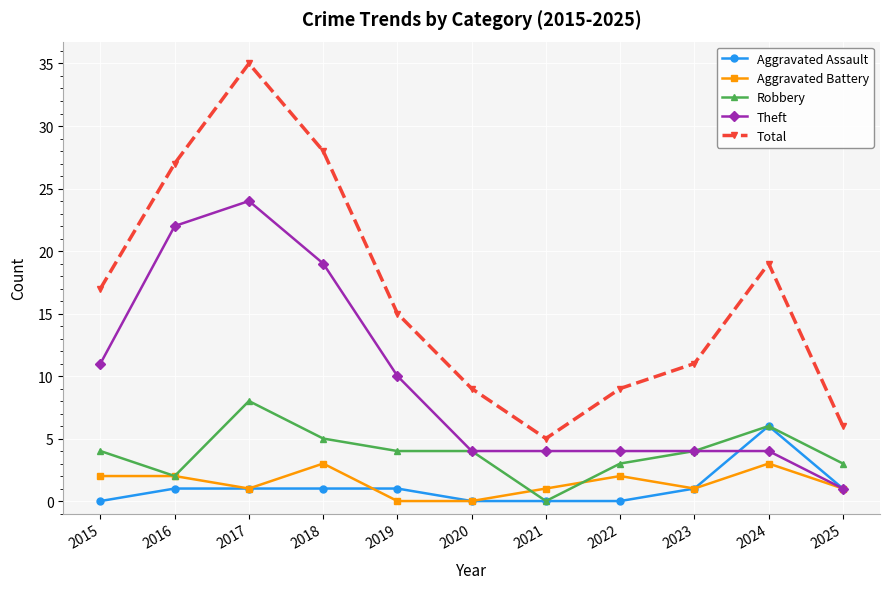

What is the value of the Aggravated Assault point at the 4th from the left?

1